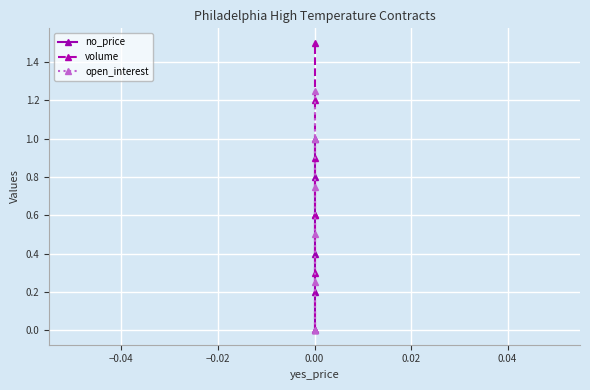

What are all the series names shown in the legend?

no_price, volume, open_interest